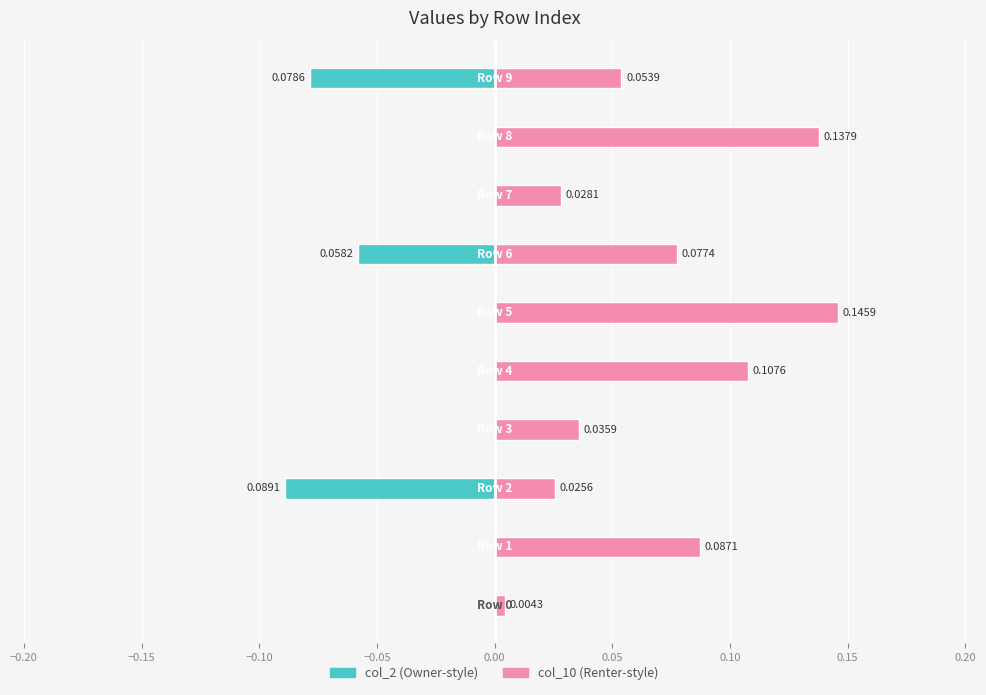

Reading right to left, transcribe all the data shown in this chart.

col_2: 0.20=-0.1	0.15=0.0	0.10=0.0	0.05=-0.1	0.00=0.0	−0.05=0.0	−0.10=0.0	−0.15=-0.1	−0.20=0.0	−0.25=0.0
col_10: 0.20=0.1	0.15=0.1	0.10=0.0	0.05=0.1	0.00=0.1	−0.05=0.1	−0.10=0.0	−0.15=0.0	−0.20=0.1	−0.25=0.0